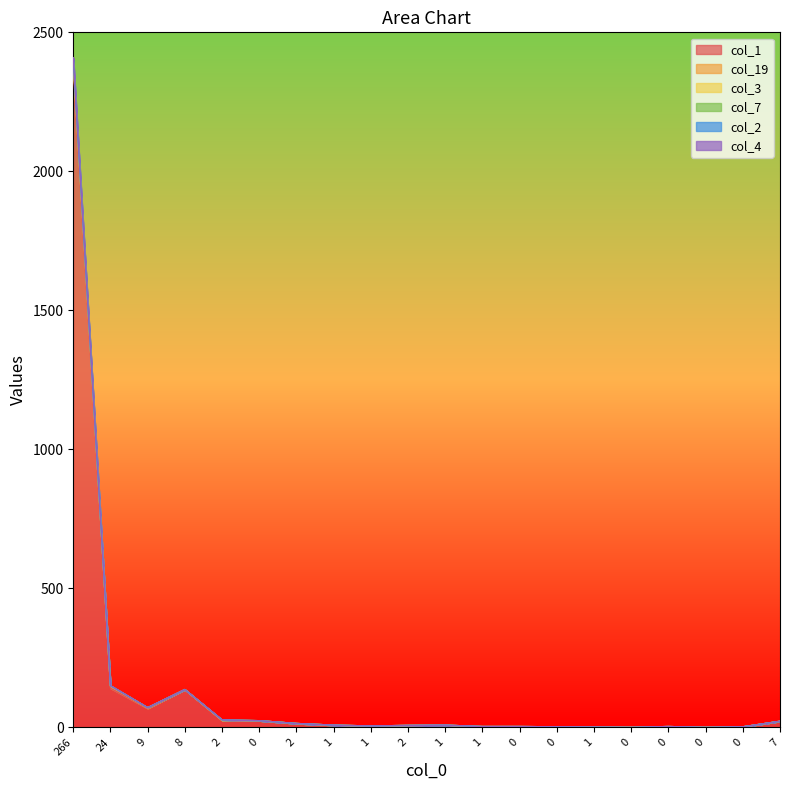

At which category does col_2 reach its first local valley?

9